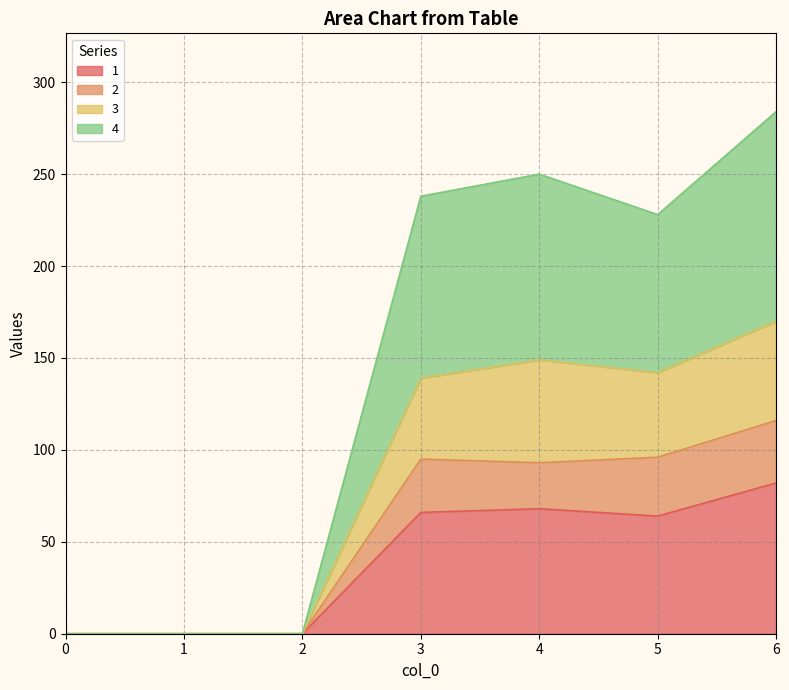

Is the value of 1 at 4 greater than the value of 4 at 5?

No